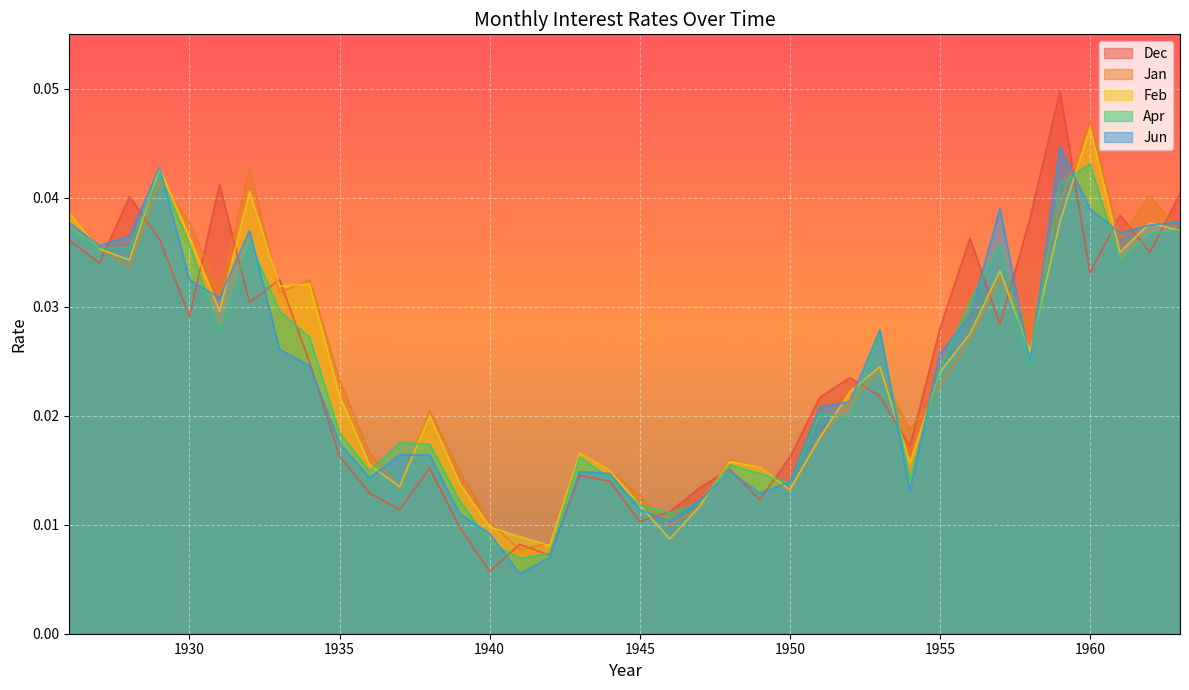

Which series has the widest spread of values?

Dec